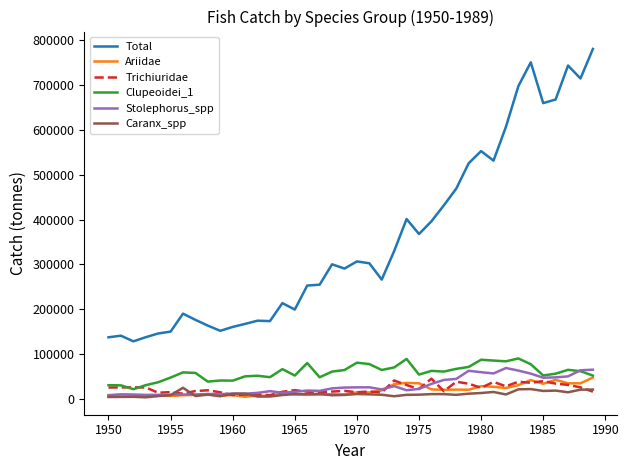

Which series has the largest total across all categories?

Total